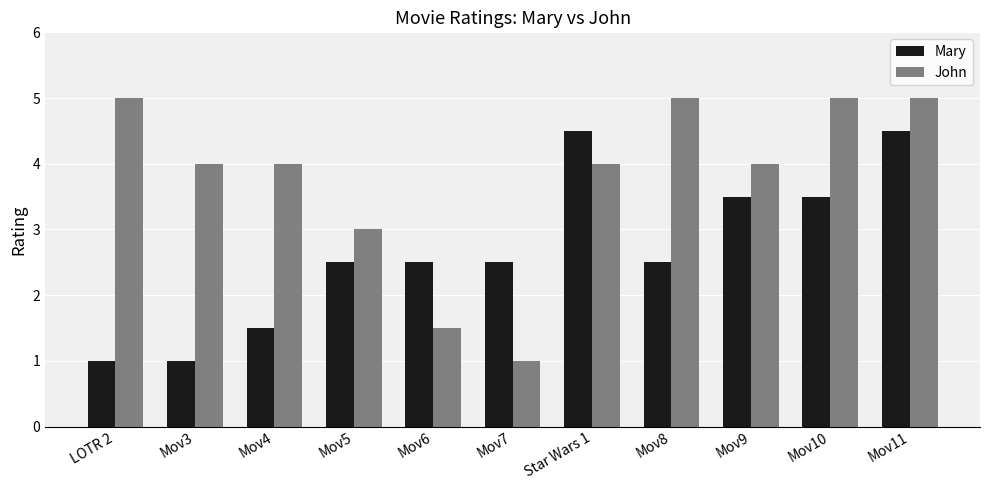

How many bars are there in each group?

2